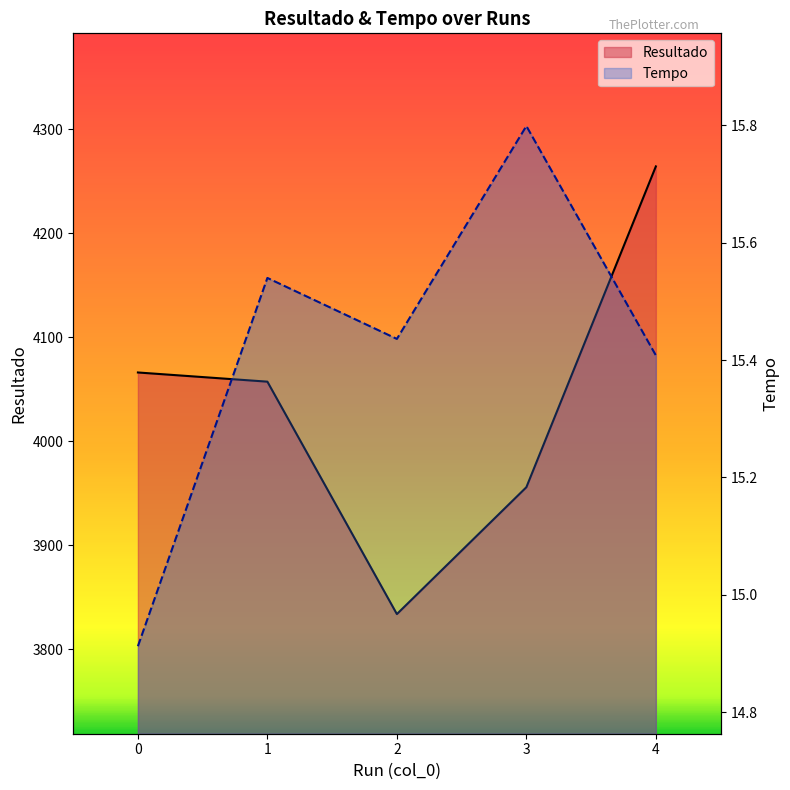

Reading left to right, transcribe all the data shown in this chart.

Resultado: 4066.0	4057.2	3833.7	3955.7	4264.1
Tempo: 14.9	15.5	15.4	15.8	15.4